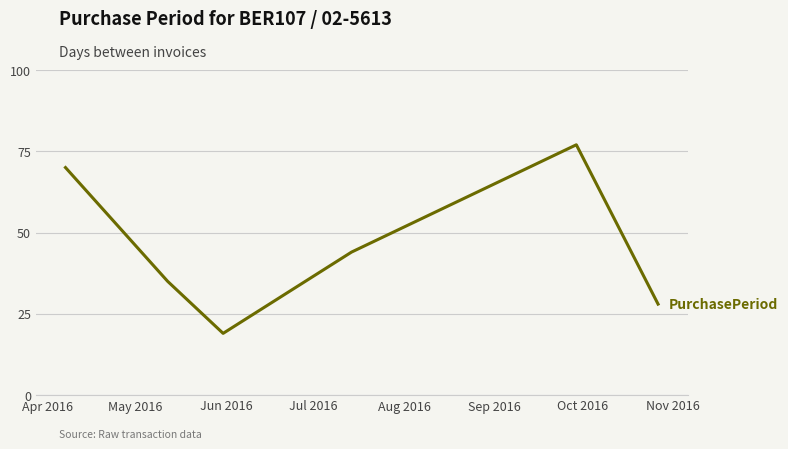

What is the difference between the second highest and second lowest values?

42